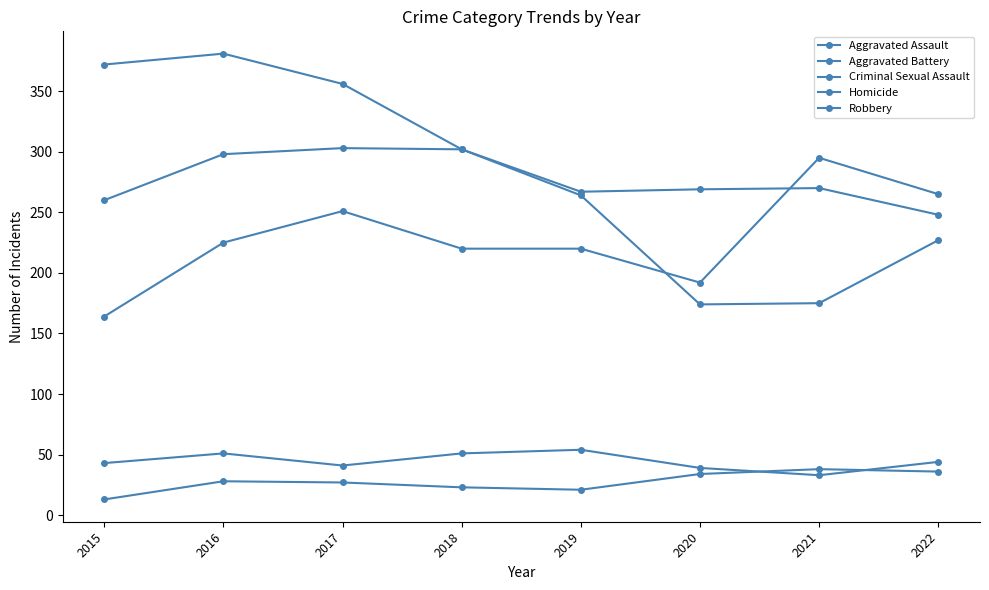

Is this an area chart (filled region under the line)?

No